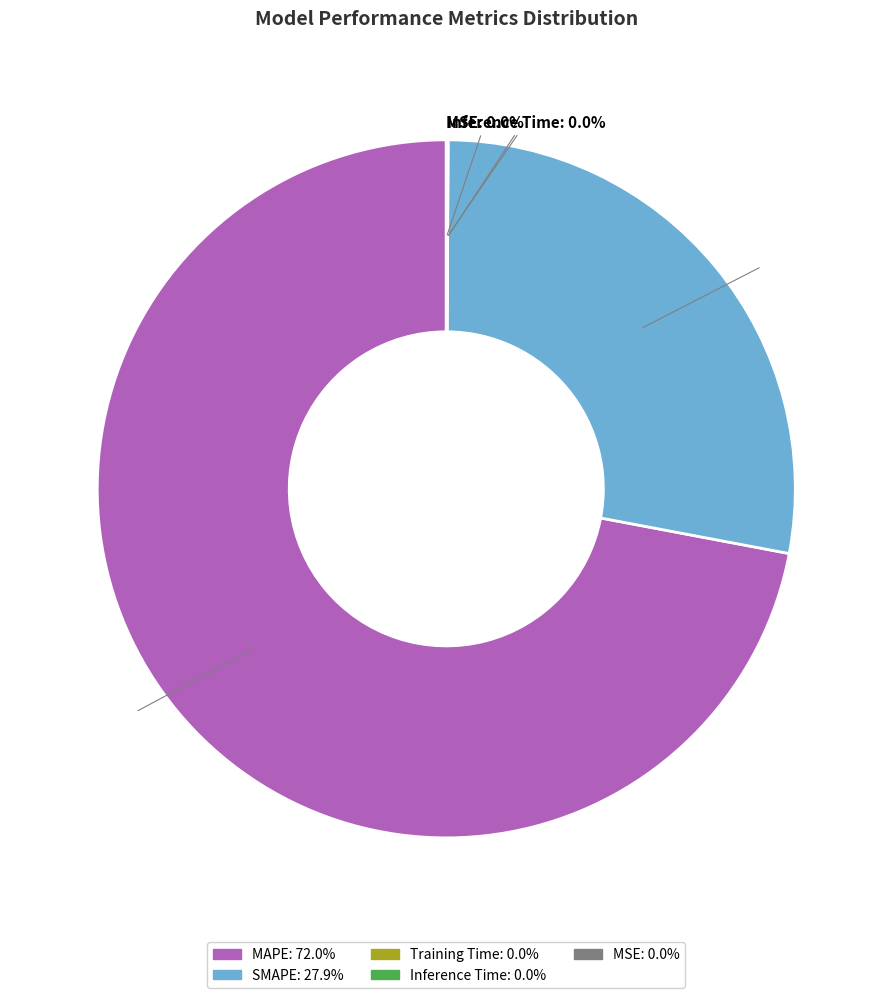

What is the majority slice?

MAPE